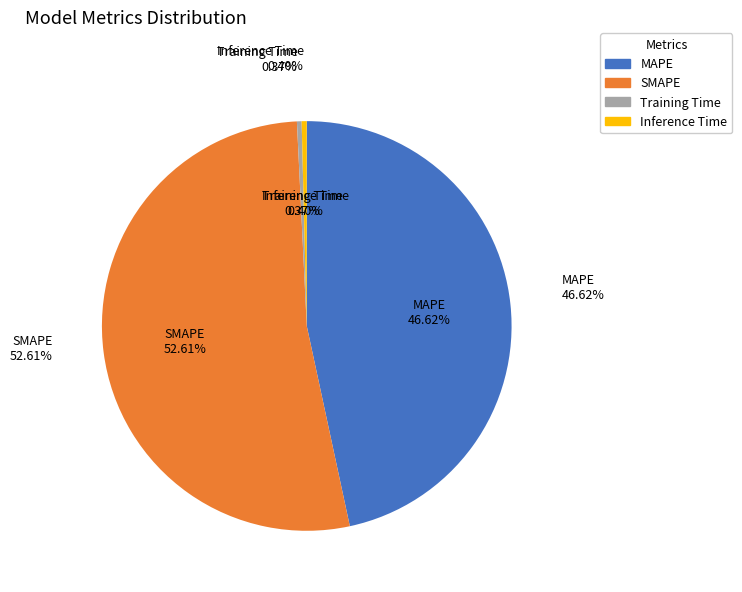

To the nearest percent, what is the combined percentage of SMAPE and Training Time?

53%